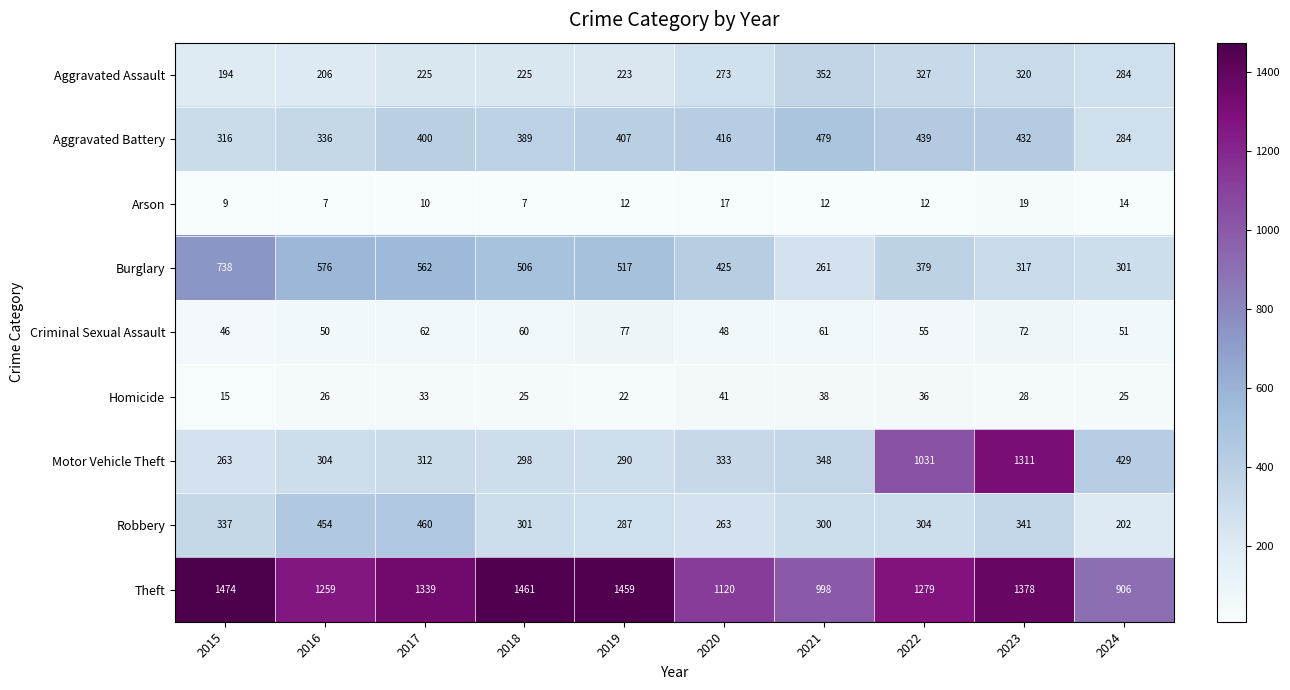

At which label does Aggravated Battery reach its minimum?

2024